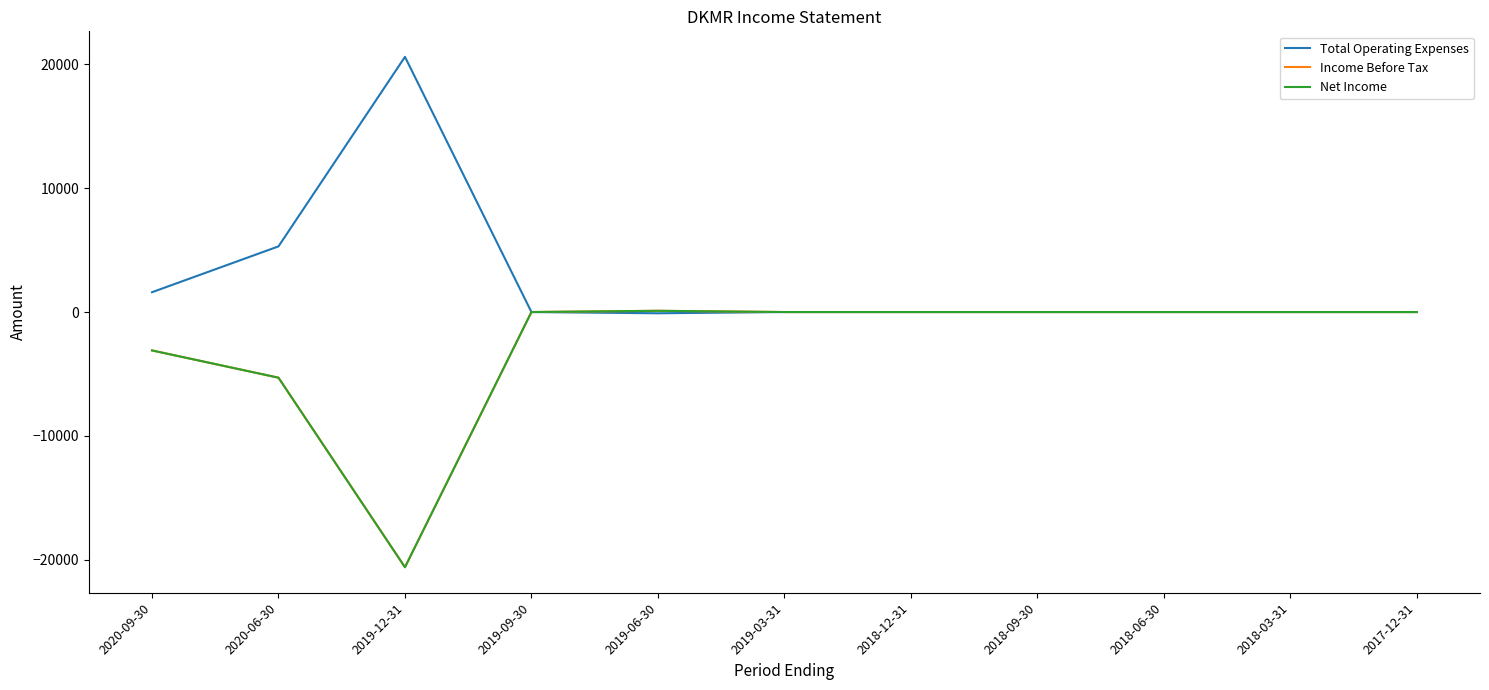

Does the chart have visible grid lines?

No